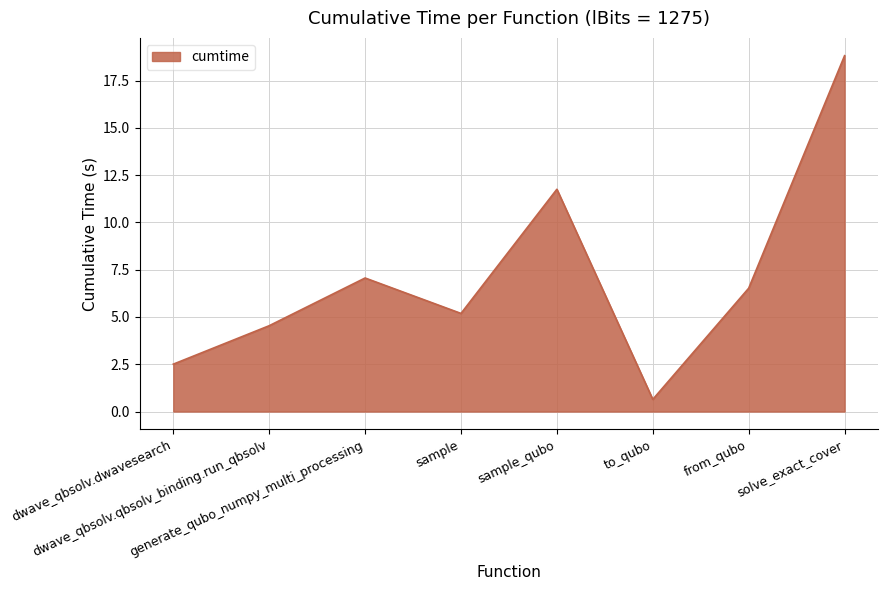

At which label is the value closest to 9?

generate_qubo_numpy_multi_processing